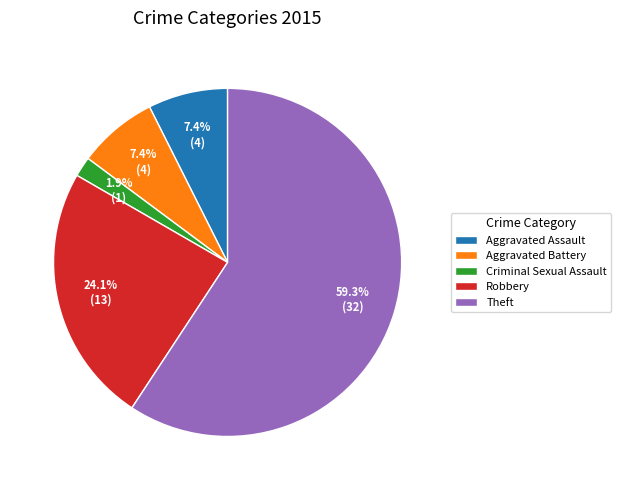

Between Robbery and Criminal Sexual Assault, which is larger?

Robbery